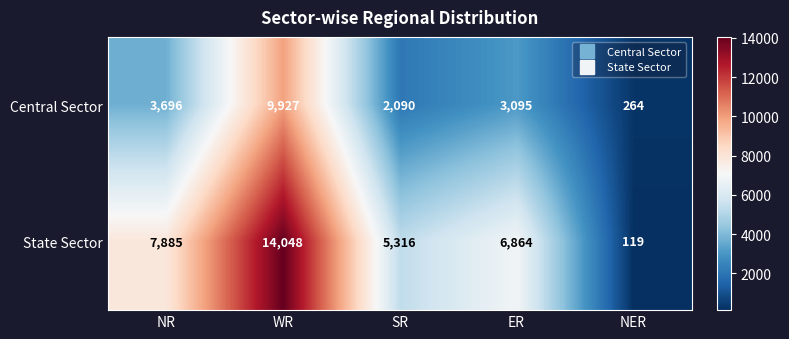

The Central Sector series shows 2090 at SR. True or false?

True